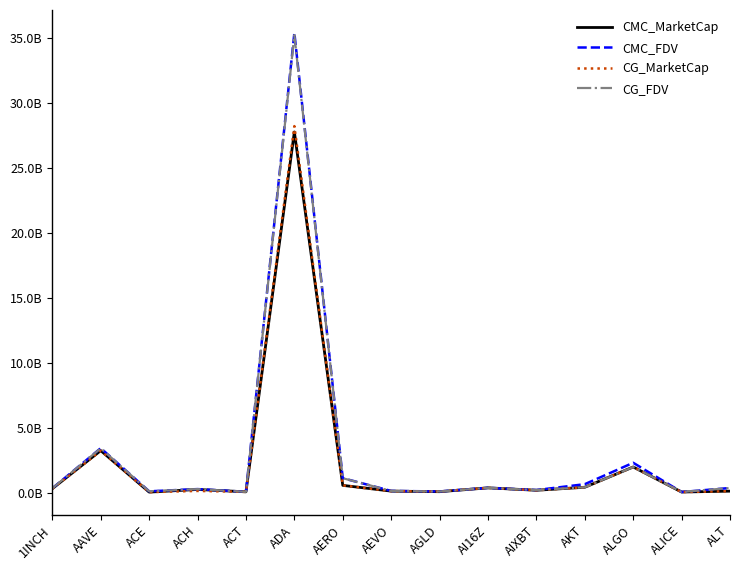

Does the chart have visible grid lines?

No